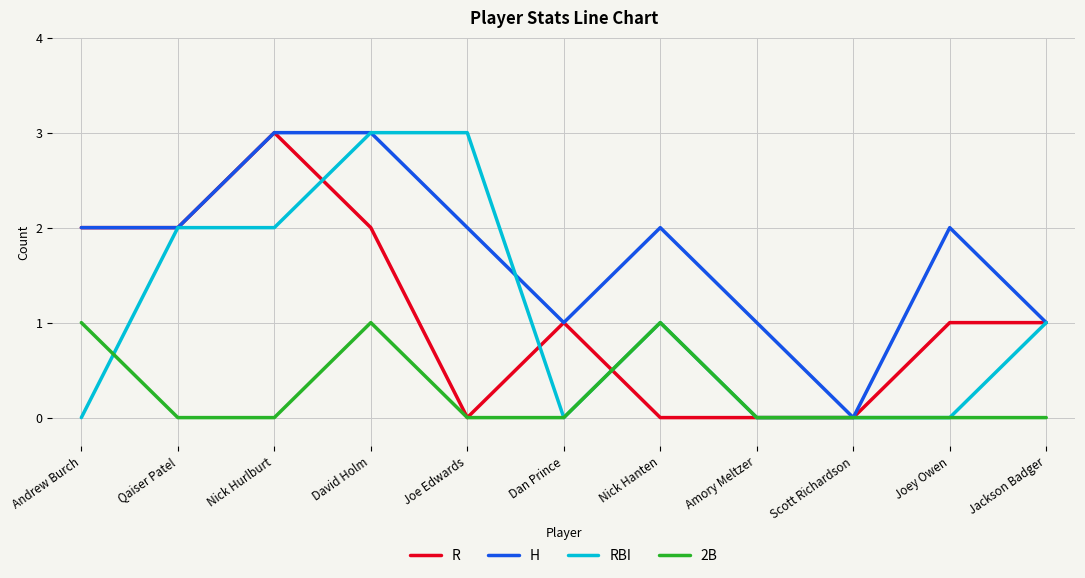

What are all the series names shown in the legend?

R, H, RBI, 2B